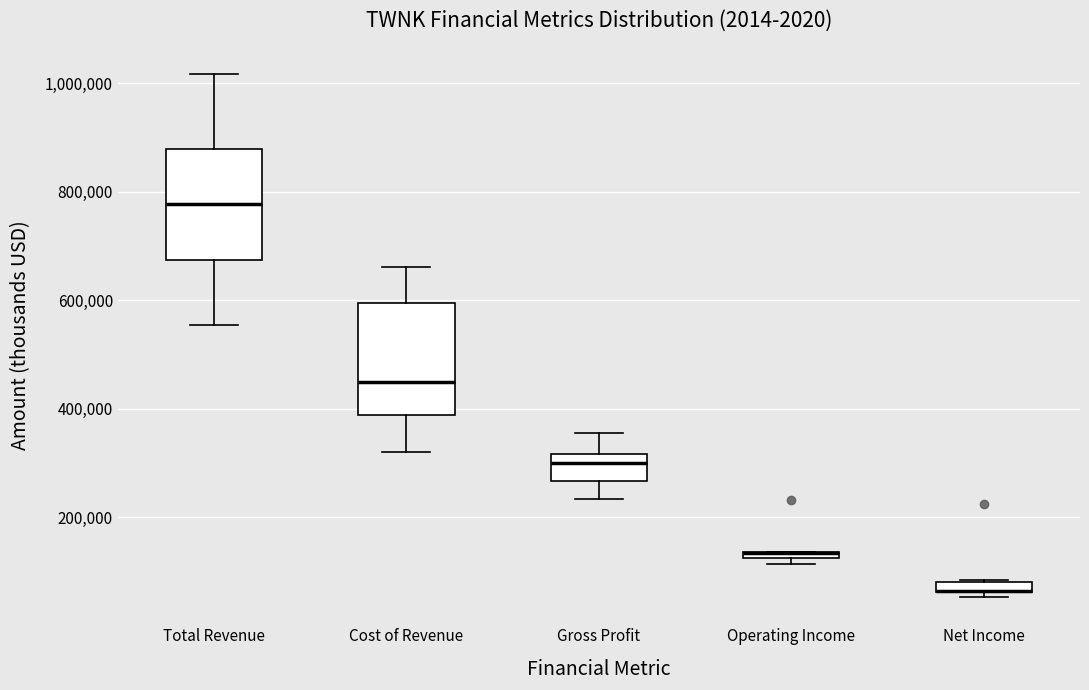

Where is the upper edge of the box for Cost of Revenue on the y-axis? The values are not printed on the chart, so give them approximately, as read against the axis.

600000